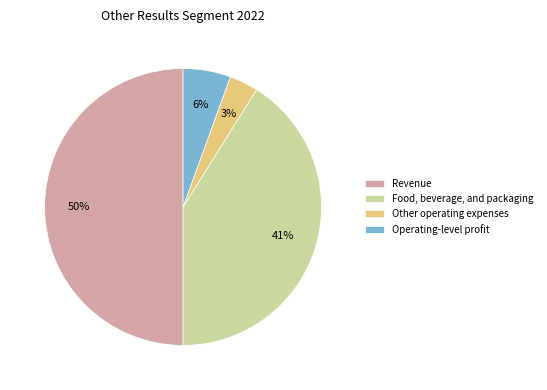

Do Revenue and Food, beverage, and packaging together represent more than half of the pie?

Yes